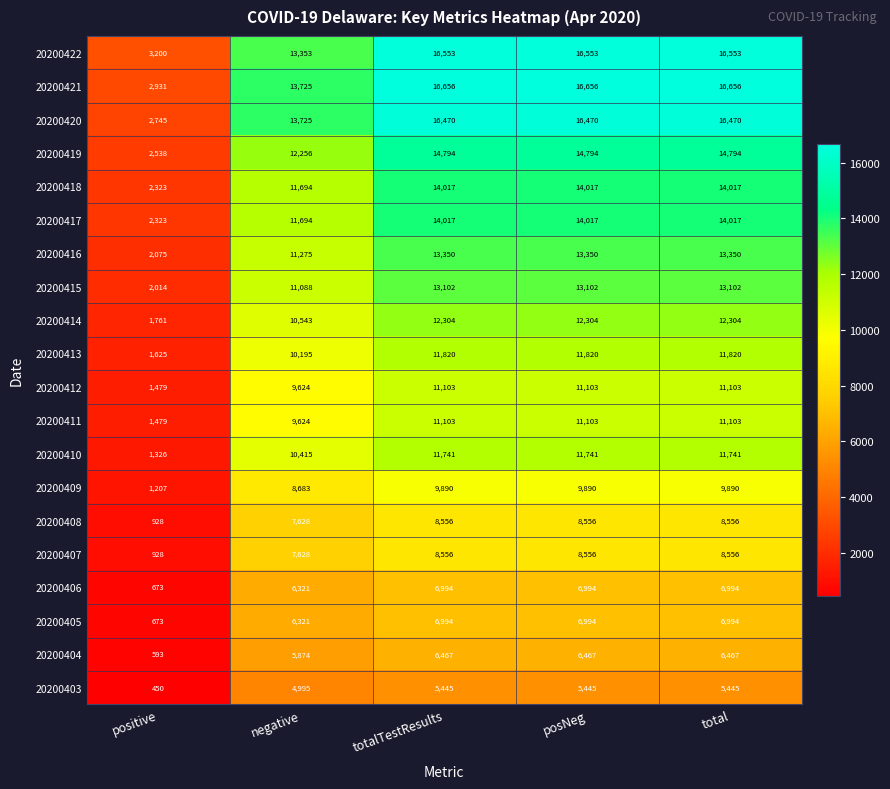

What is the approximate value of 20200407 at total?

8556